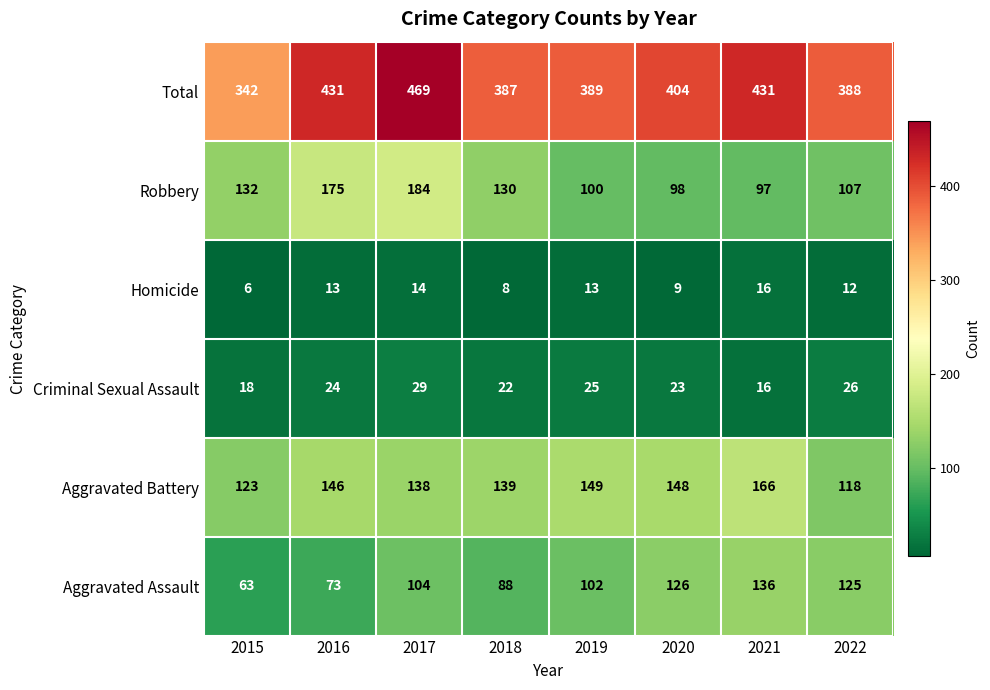

Where is Aggravated Battery nearest to the value 142?

2018